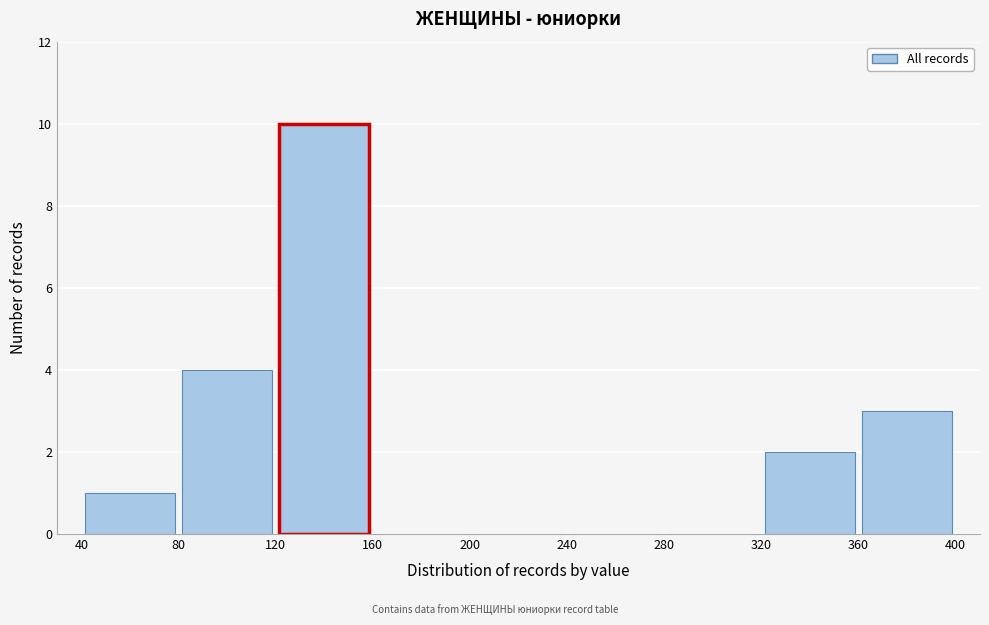

How tall is the bar that spans 320 to 360 on the x-axis? The values are not printed on the chart, so give them approximately, as read against the axis.

2